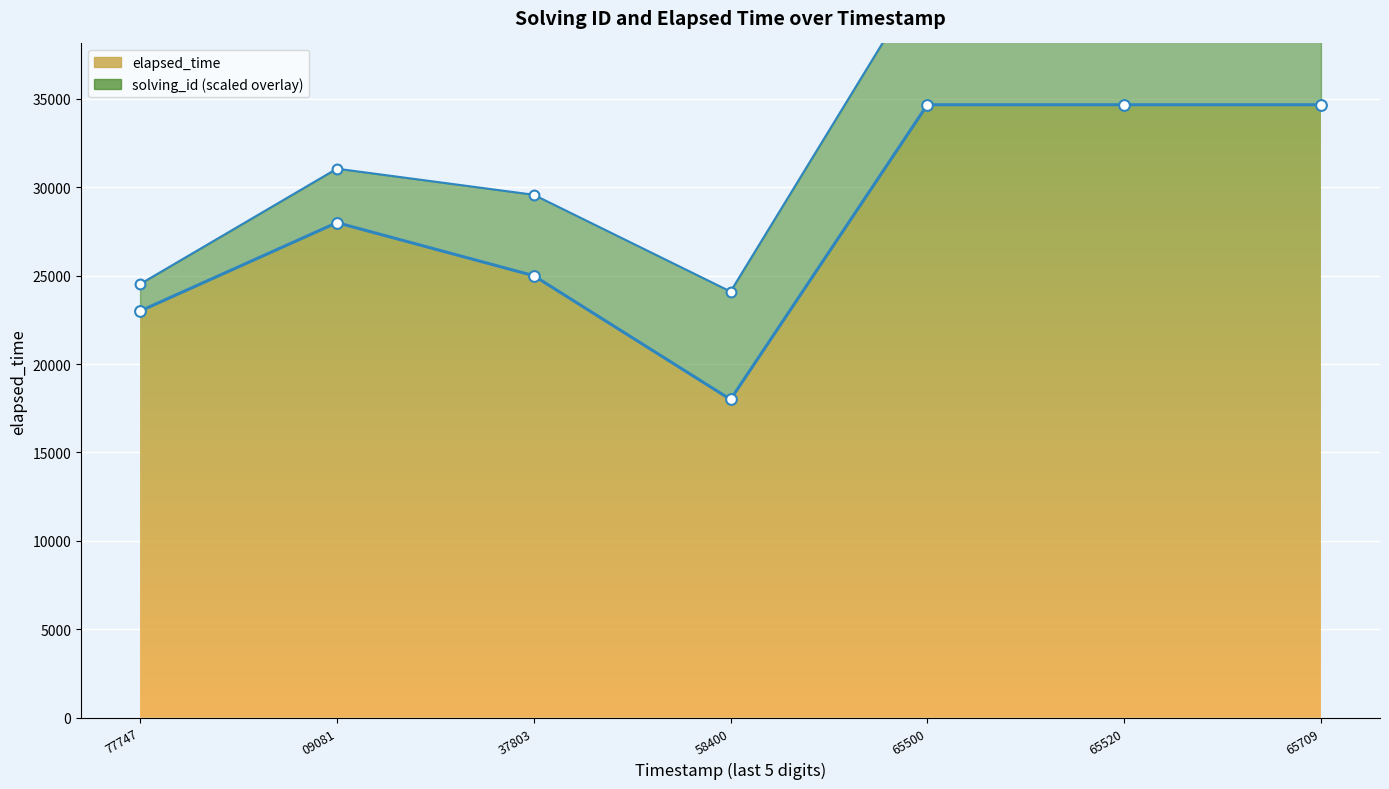

What is the change in value from 37803 to 65709?

+9666